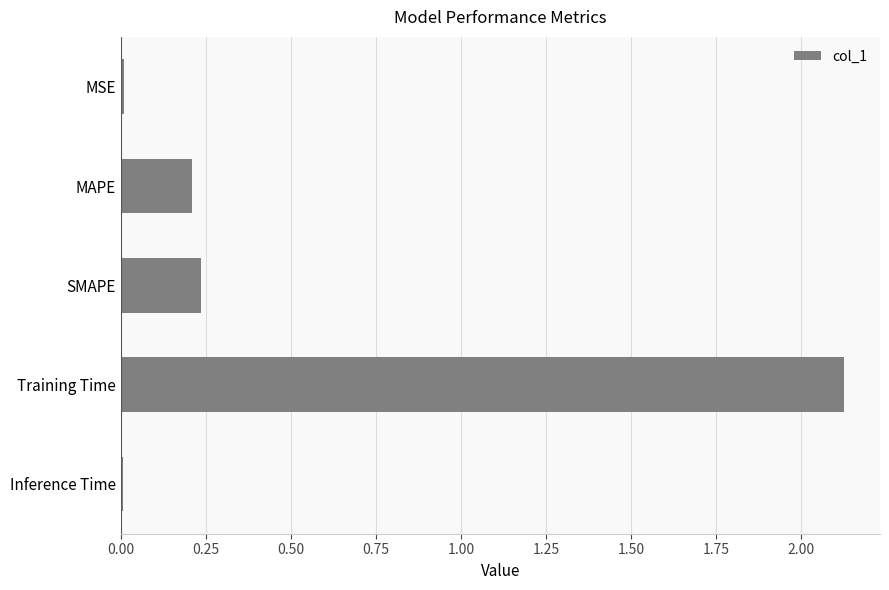

Does the chart contain stacked bars?

No